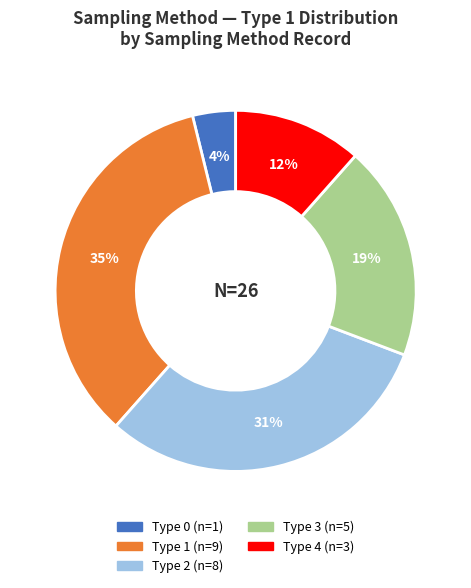

Count the number of slices in the pie.

5